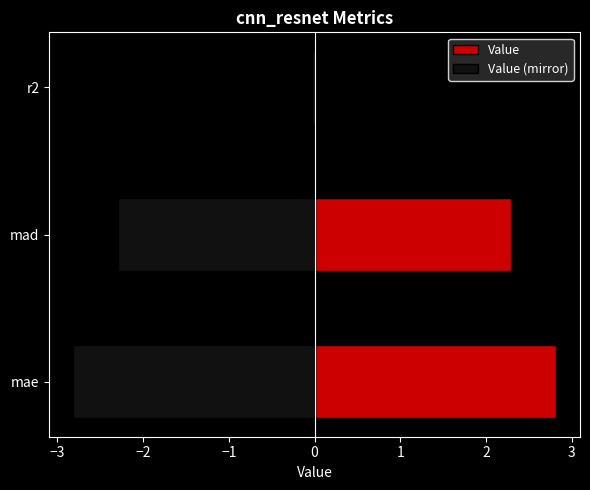

At mae, list the series in order from smallest to largest.

Value (mirror), Value